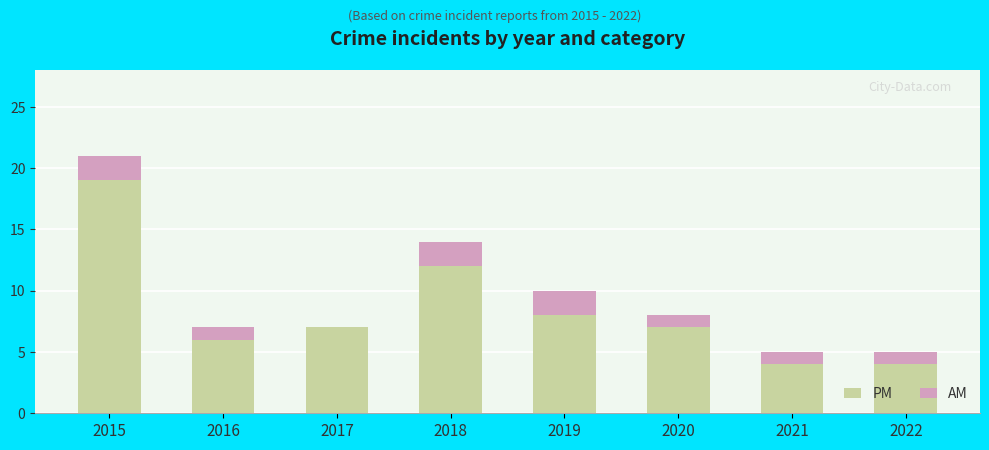

At which category is the sum across all series the highest?

2015